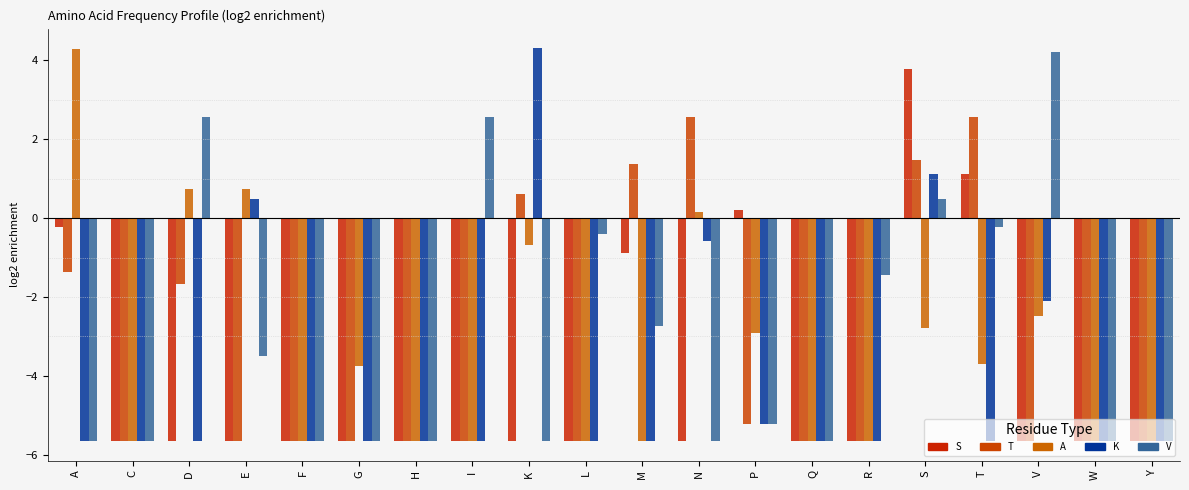

Which category has the highest value in the A series?

A